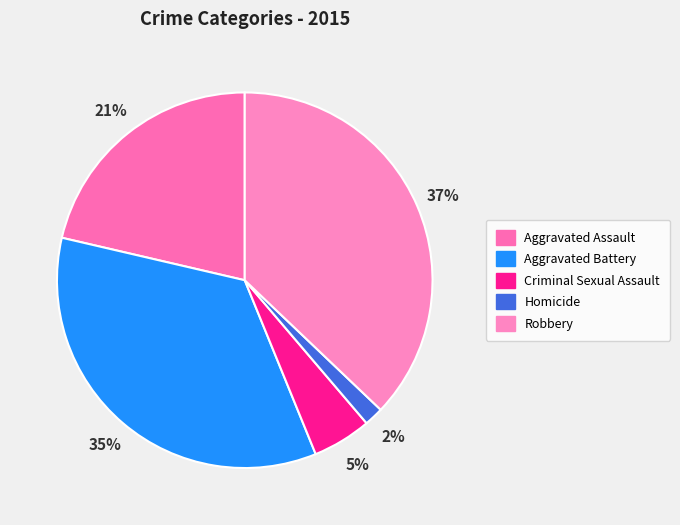

What percentage do Criminal Sexual Assault and Aggravated Battery together represent?

39.9%